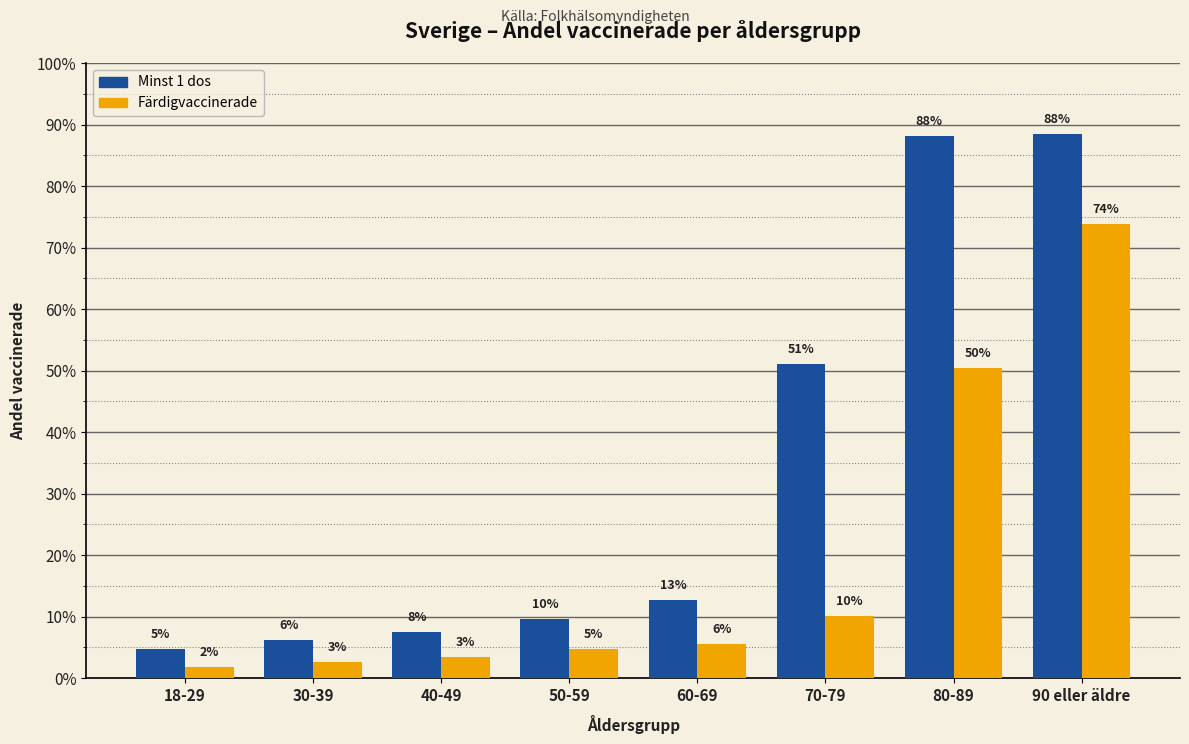

Reading left to right, transcribe all the data shown in this chart.

Minst 1 dos: 0.0	0.1	0.1	0.1	0.1	0.5	0.9	0.9
Färdigvaccinerade: 0.0	0.0	0.0	0.0	0.1	0.1	0.5	0.7